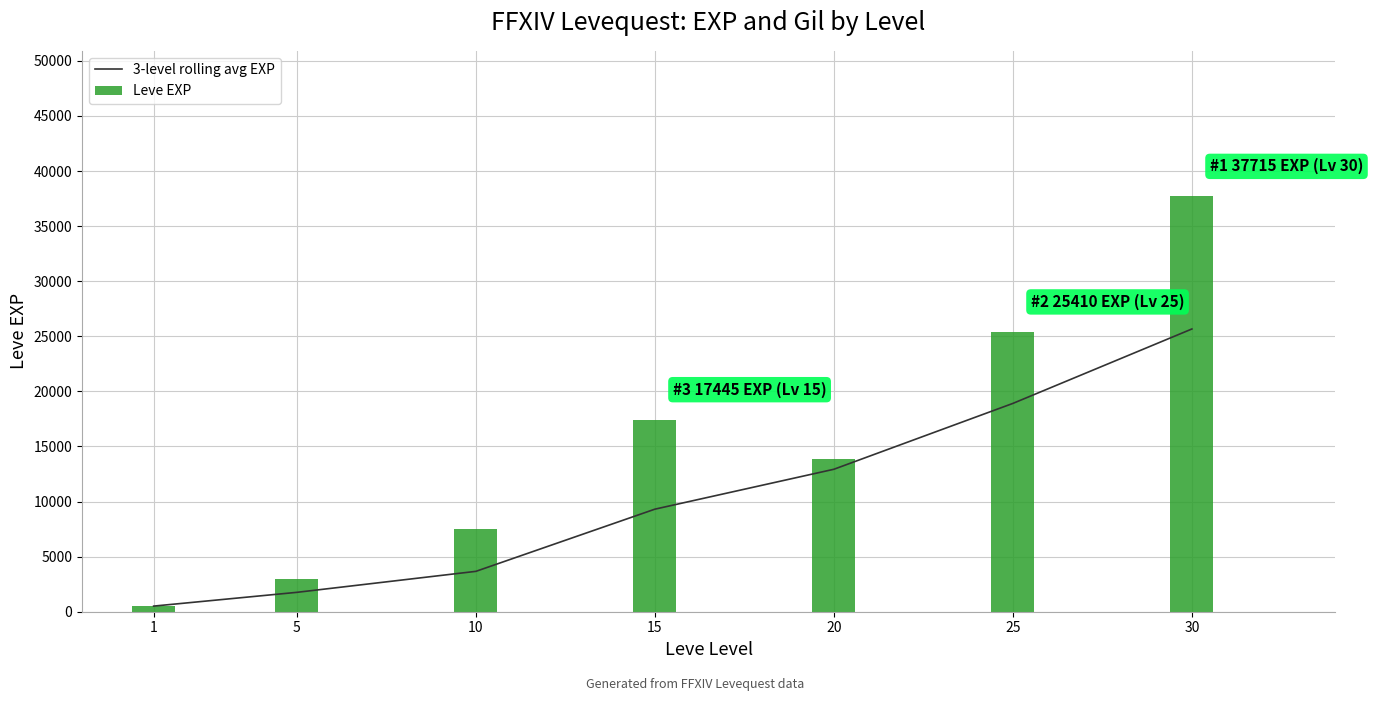

How many values in the 3-level rolling avg EXP series exceed 9309?

4